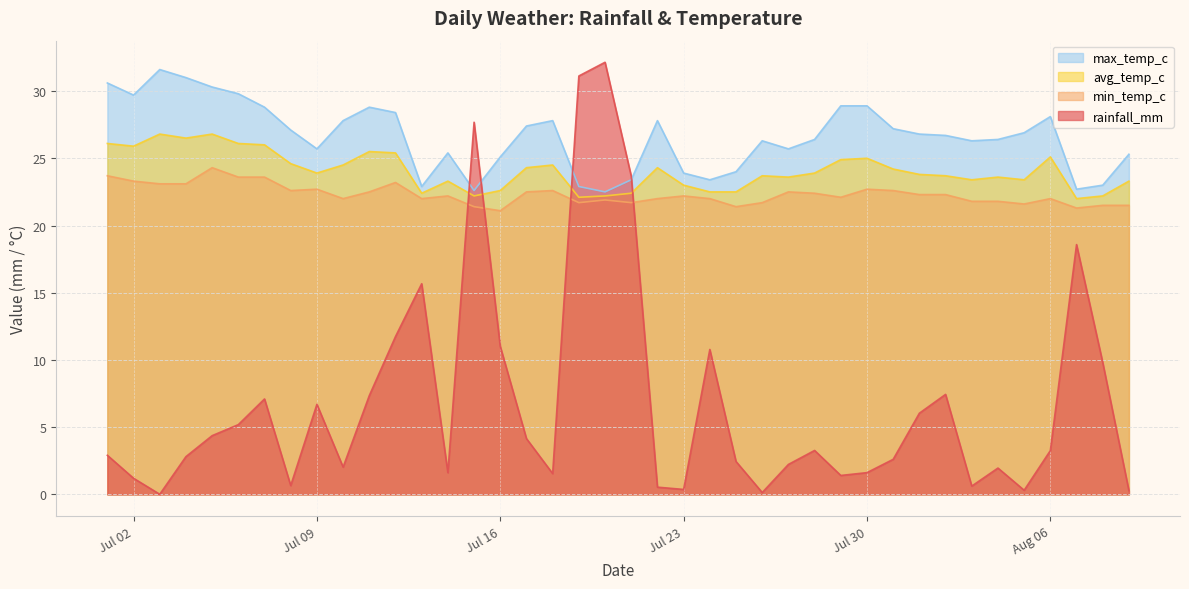

Between 2024-07-14 and 2024-08-09, which series saw the biggest shift?

rainfall_mm